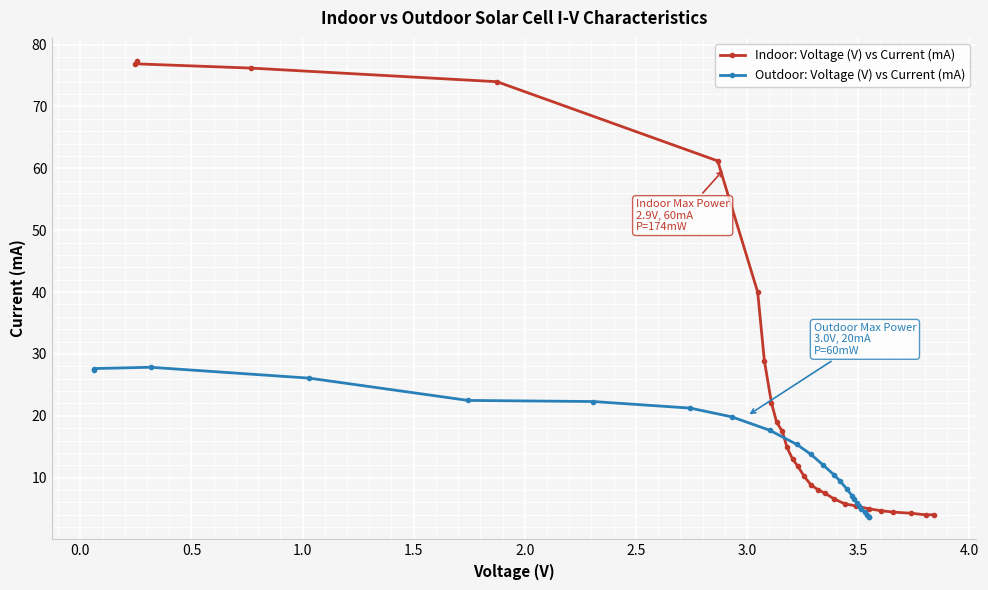

What is the maximum value for Indoor: Voltage (V) vs Current (mA)?

77.4